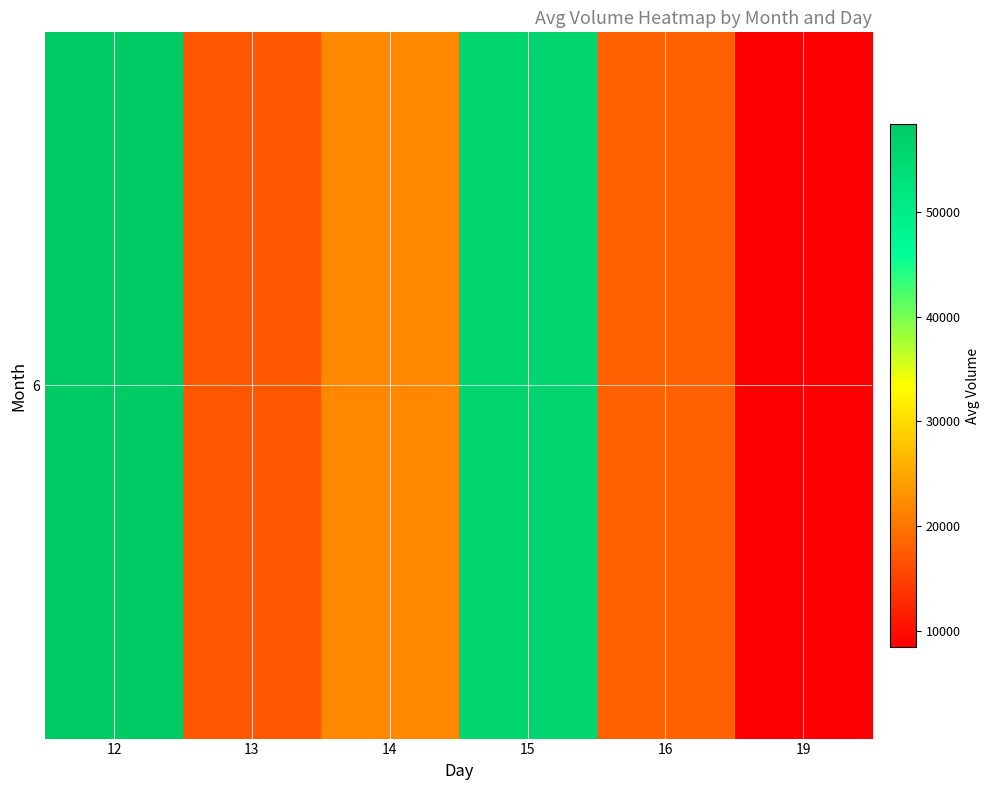

At which category does the chart reach its minimum across all series?

19